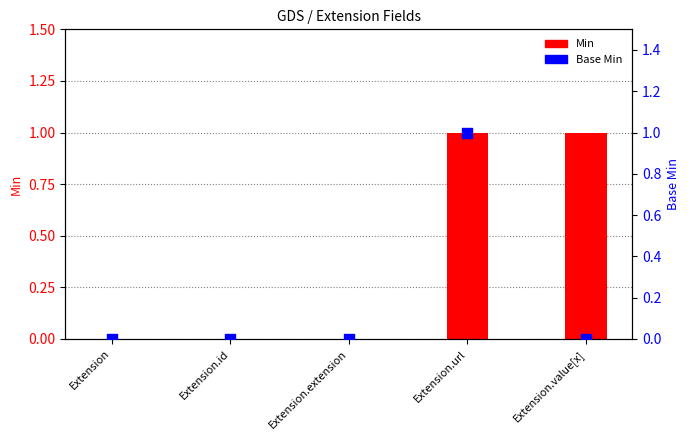

Which series reaches the maximum Y coordinate?

Min